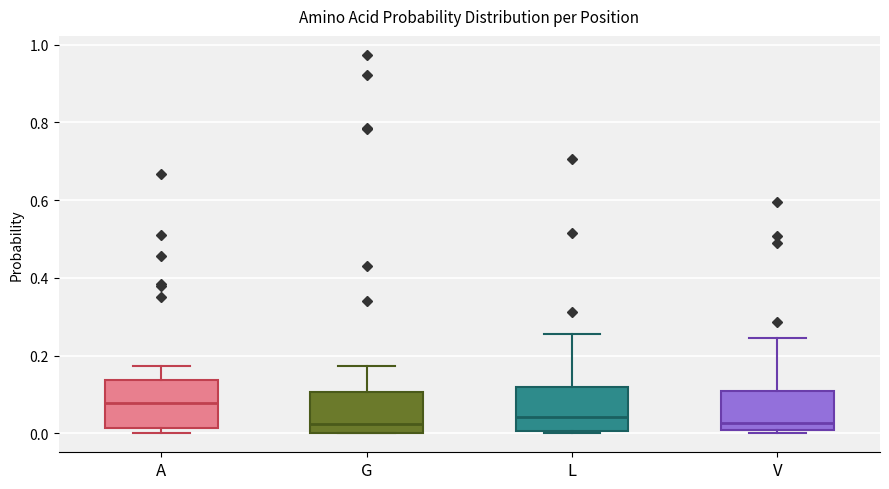

Which box has the highest median line?

A